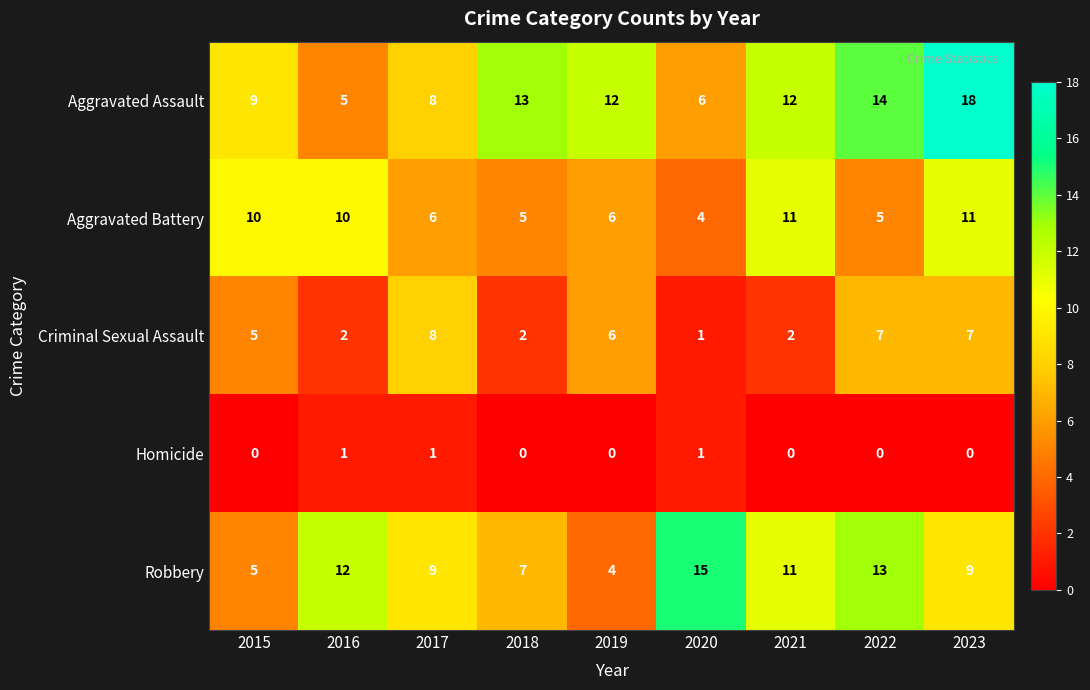

What is the total value across all series at 2017?

32